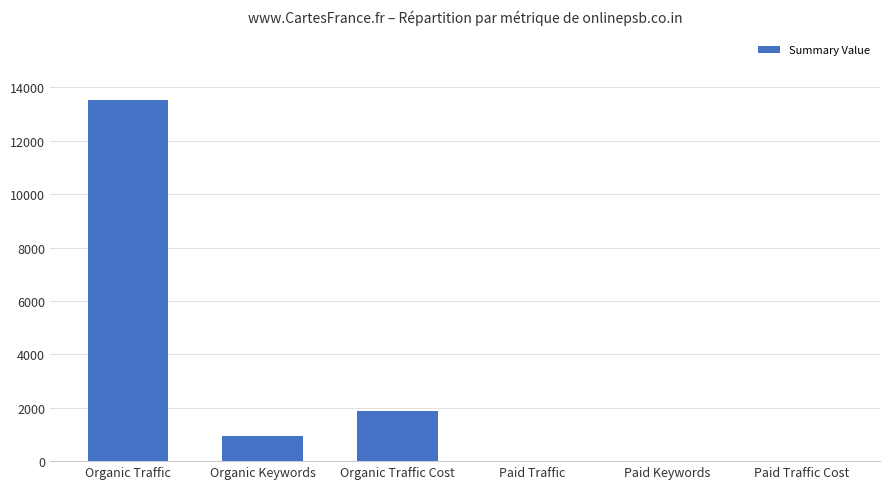

Reading left to right, extract all data points from this chart.

Organic Traffic=13517	Organic Keywords=951	Organic Traffic Cost=1885	Paid Traffic=0	Paid Keywords=0	Paid Traffic Cost=0